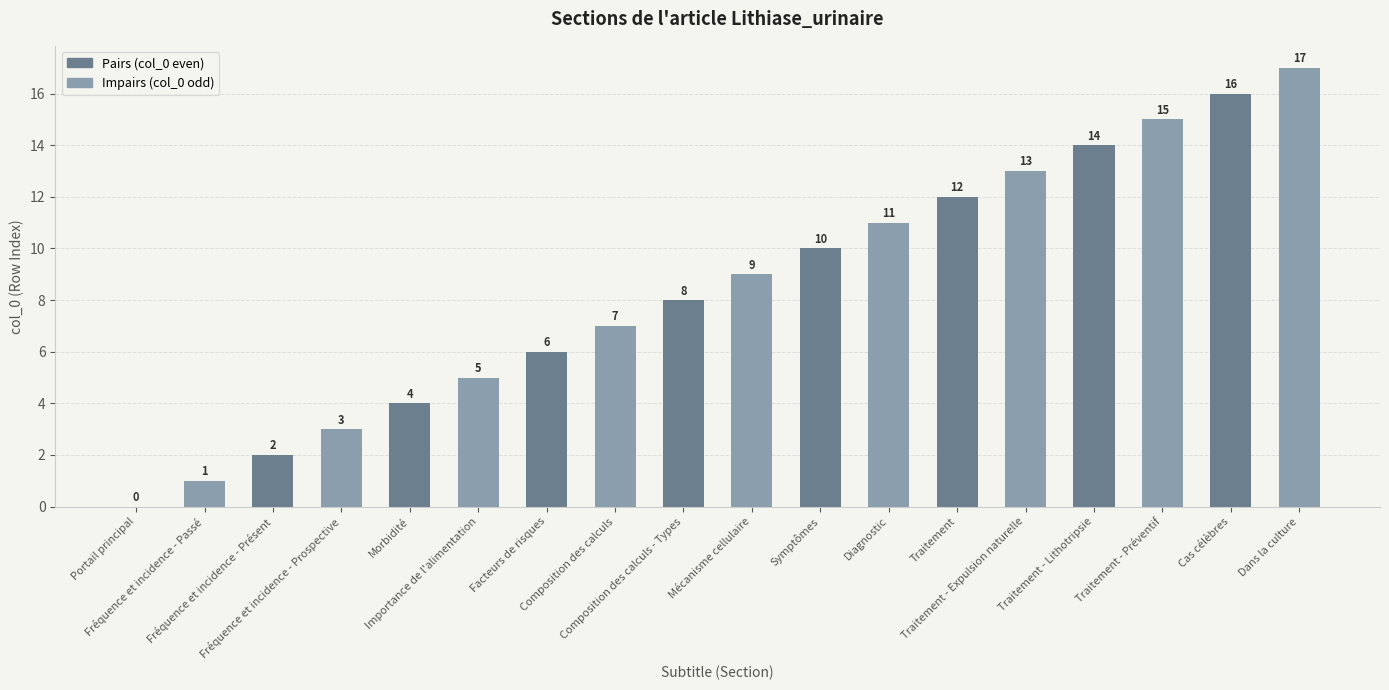

What is the sum of the values at Cas célèbres and Fréquence et incidence - Prospective?

19